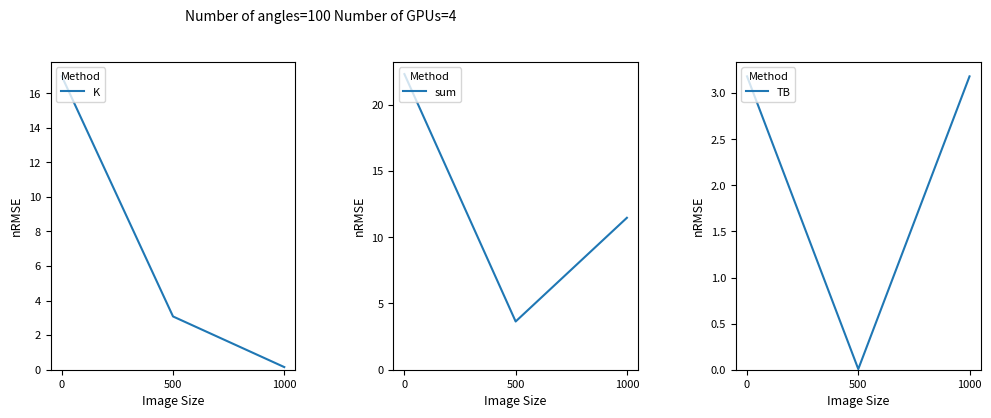

Rank the categories by K value from highest to lowest.

0, 500, 1000